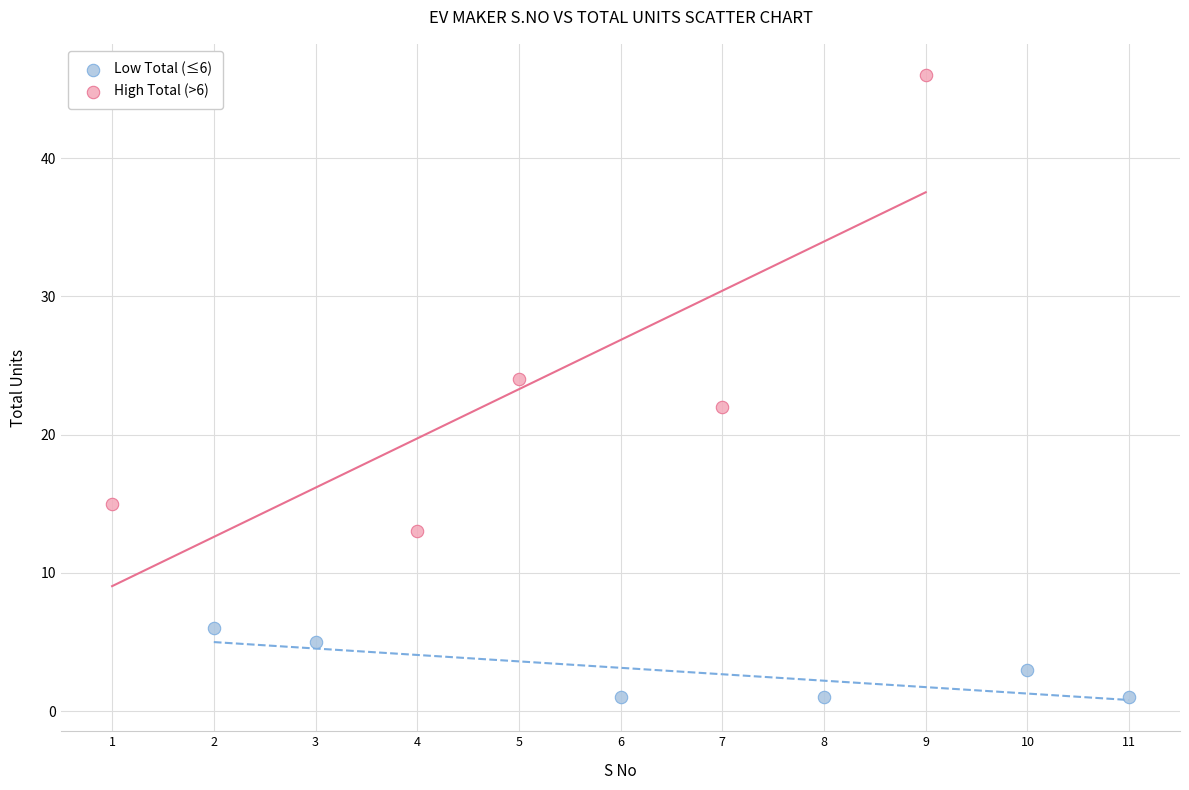

What are all the series names shown in the legend?

Low Total (≤6), High Total (>6)